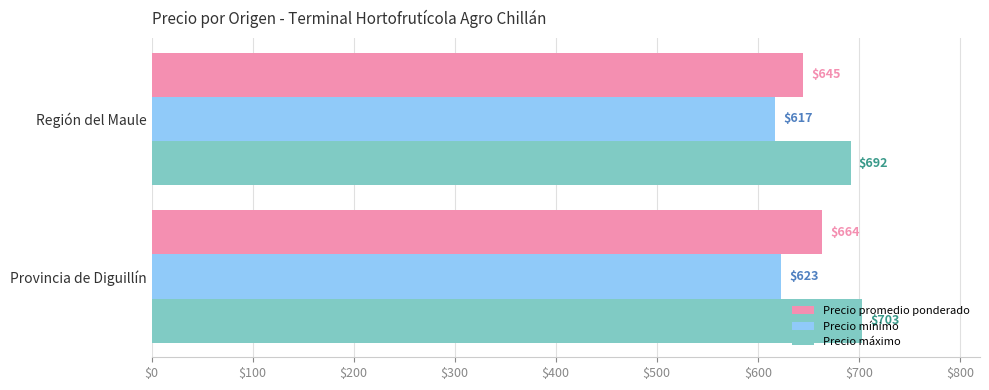

The value of Precio mínimo at Provincia de Diguillín is 623. True or false?

True